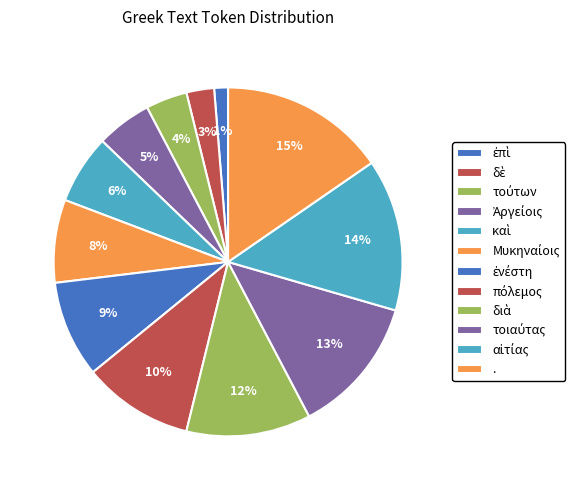

Rank the categories by value from highest to lowest.

., αἰτίας, τοιαύτας, διὰ, πόλεμος, ἐνέστη, Μυκηναίοις, καὶ, Ἀργείοις, τούτων, δὲ, ἐπὶ